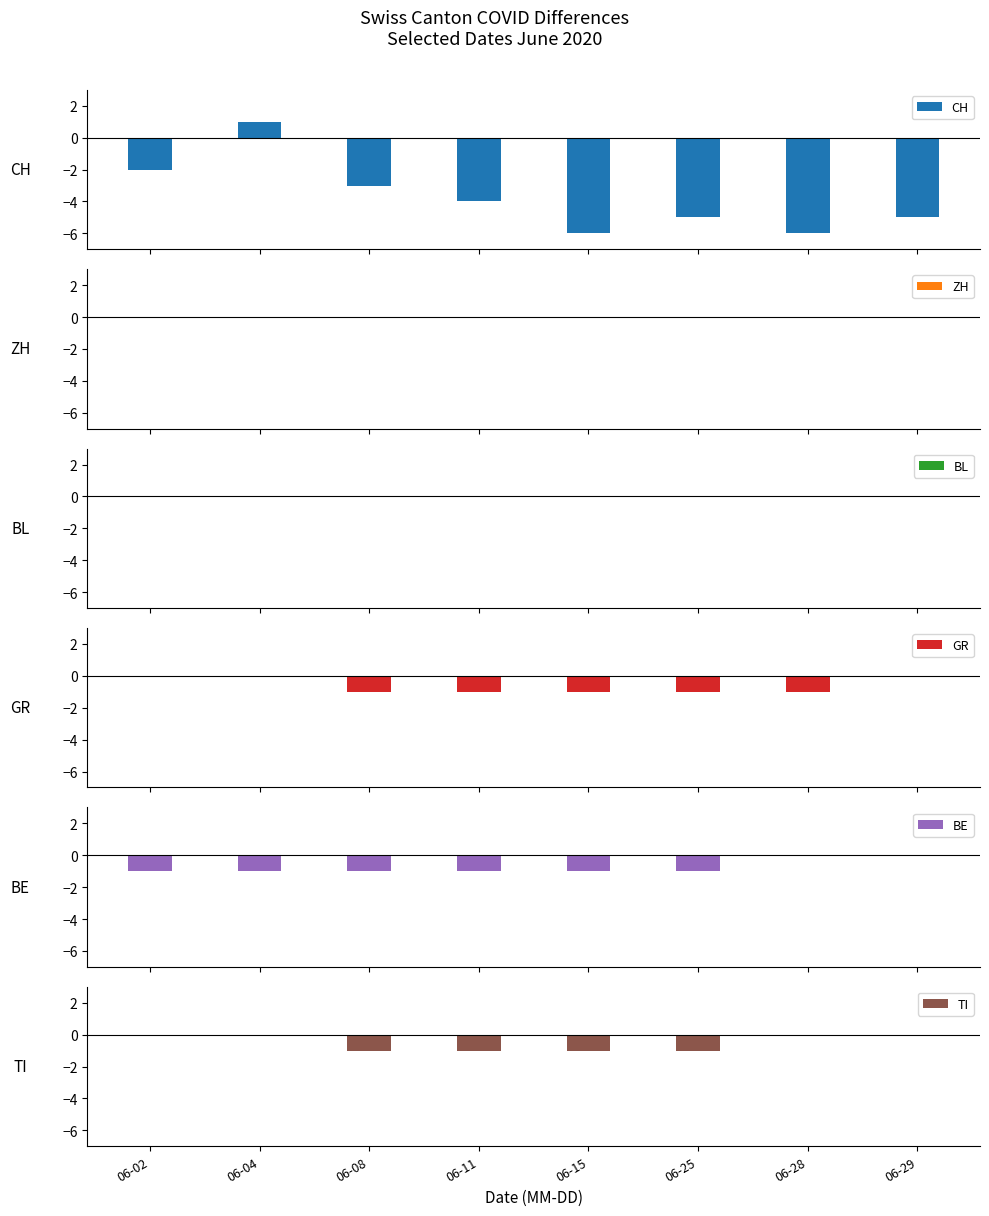

At 06-04, list the series in order from largest to smallest.

CH, ZH, BL, GR, TI, BE